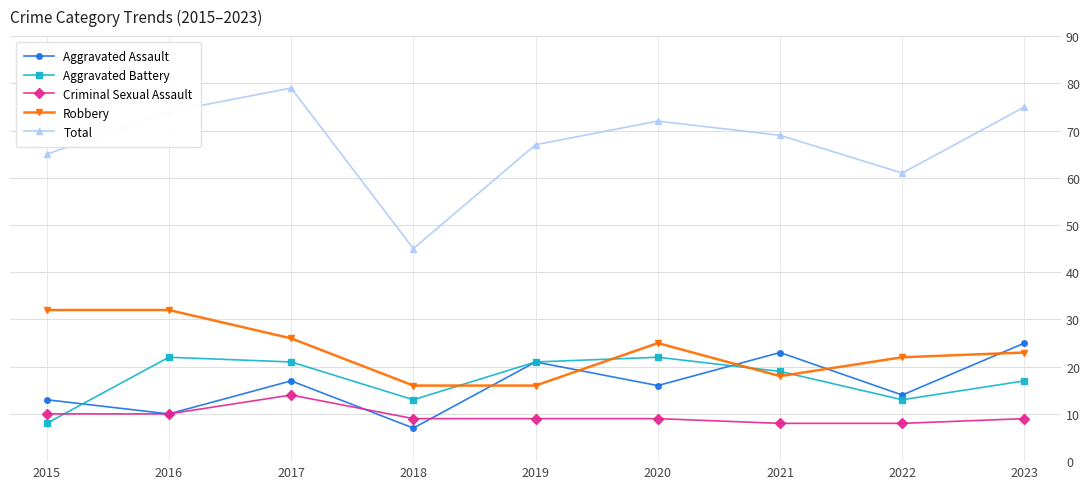

Where is Aggravated Assault nearest to the value 16?

2020